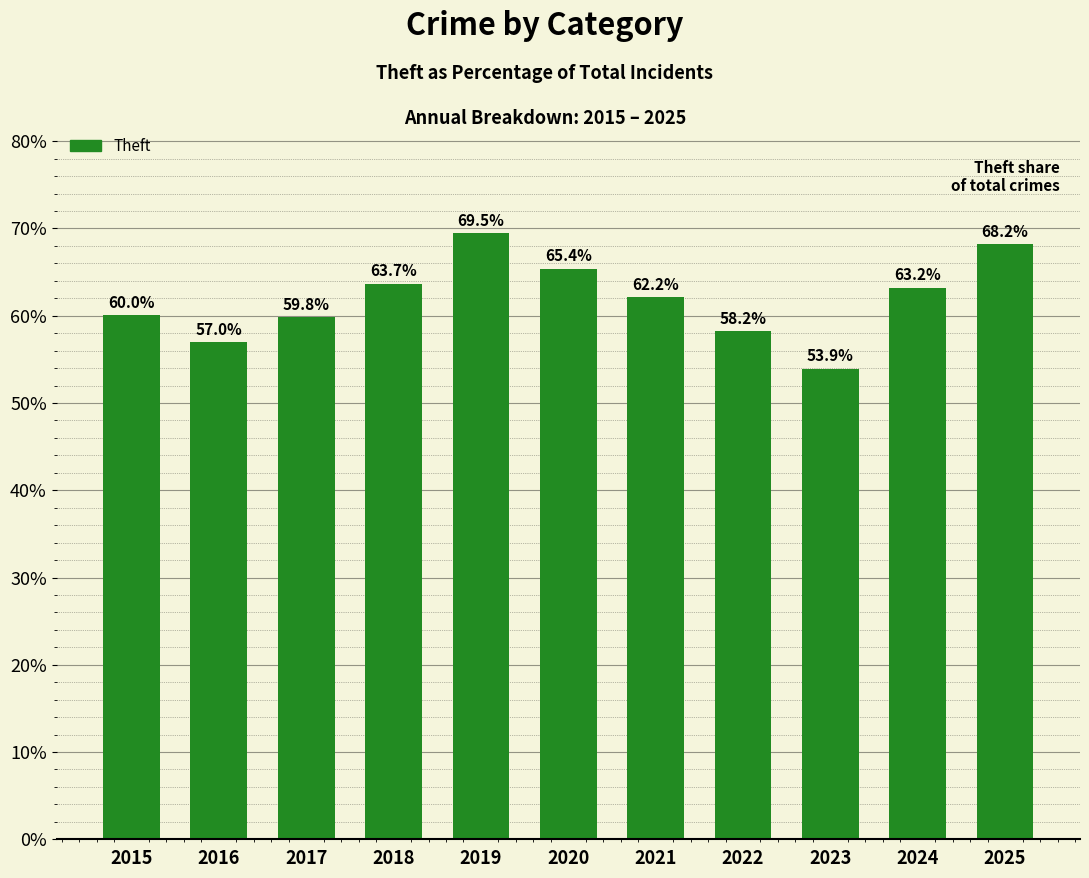

What is the greatest value displayed?

69.5